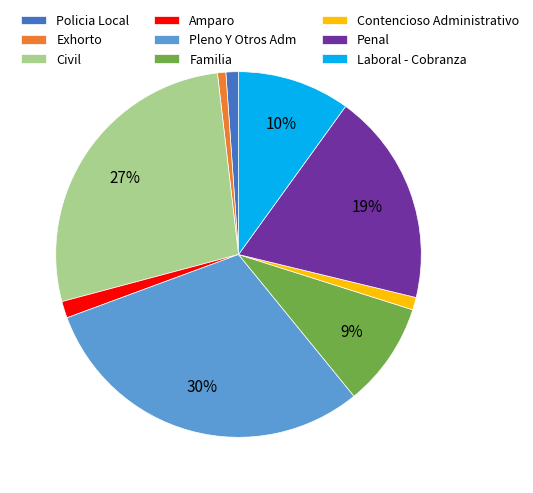

What percentage is the Exhorto slice, to the nearest percent?

1%